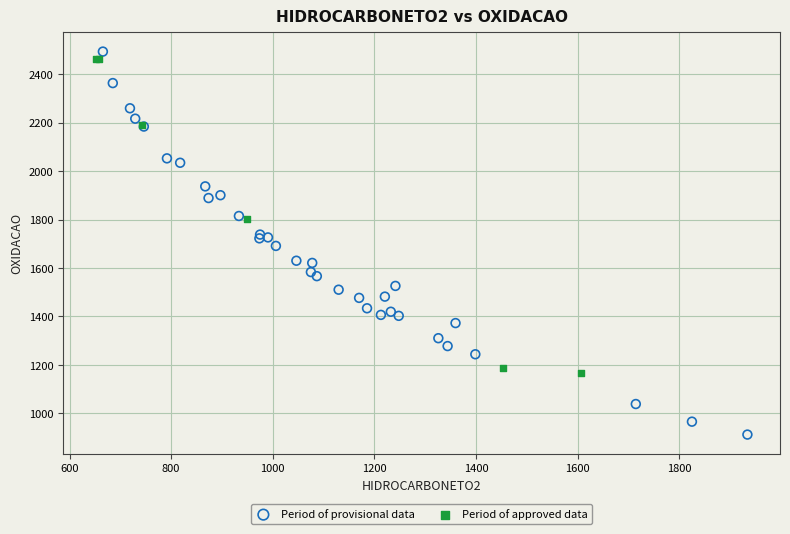

Which series has the largest Y range (max minus min)?

Period of provisional data